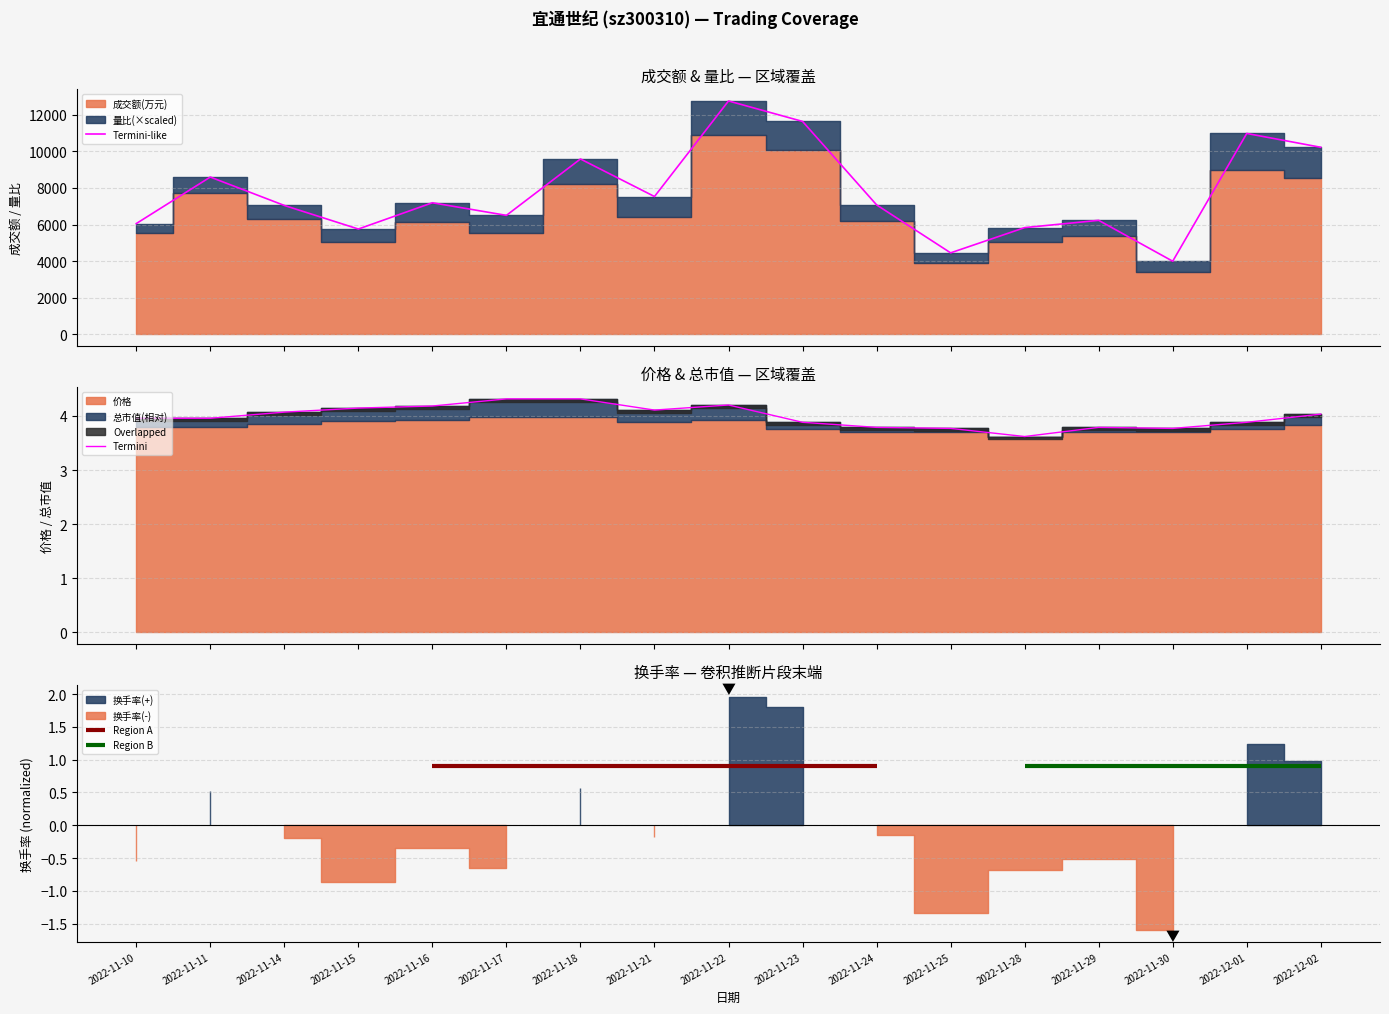

Reading left to right, list all the values displayed in this chart.

Termini-like: 2022-11-10=6052.9	2022-11-11=8595.6	2022-11-14=7044.2	2022-11-15=5755.5	2022-11-16=7190.9	2022-11-17=6501.8	2022-11-18=9582.7	2022-11-21=7531.8	2022-11-22=12754.0	2022-11-23=11636.0	2022-11-24=7075.0	2022-11-25=4453.8	2022-11-28=5832.0	2022-11-29=6230.2	2022-11-30=3995.9	2022-12-01=10977.8	2022-12-02=10222.3
Termini: 2022-11-10=4.0	2022-11-11=4.0	2022-11-14=4.1	2022-11-15=4.1	2022-11-16=4.2	2022-11-17=4.3	2022-11-18=4.3	2022-11-21=4.1	2022-11-22=4.2	2022-11-23=3.9	2022-11-24=3.8	2022-11-25=3.8	2022-11-28=3.6	2022-11-29=3.8	2022-11-30=3.8	2022-12-01=3.9	2022-12-02=4.0